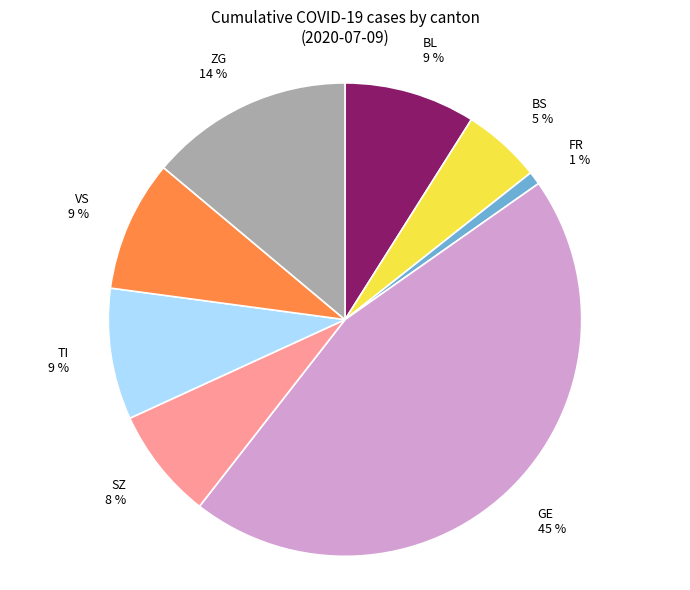

To the nearest percent, what portion does BL represent?

9%